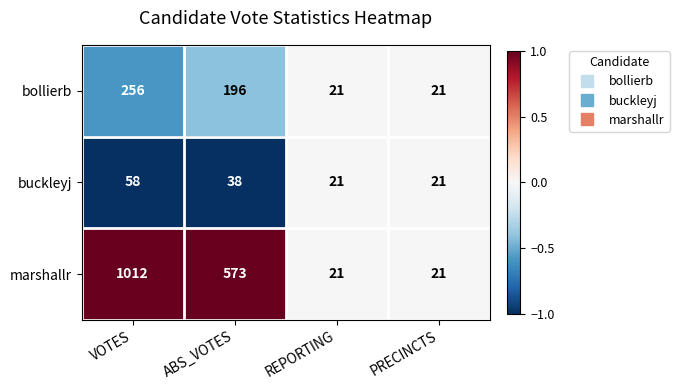

What is the difference between the buckleyj values at VOTES and REPORTING?

37